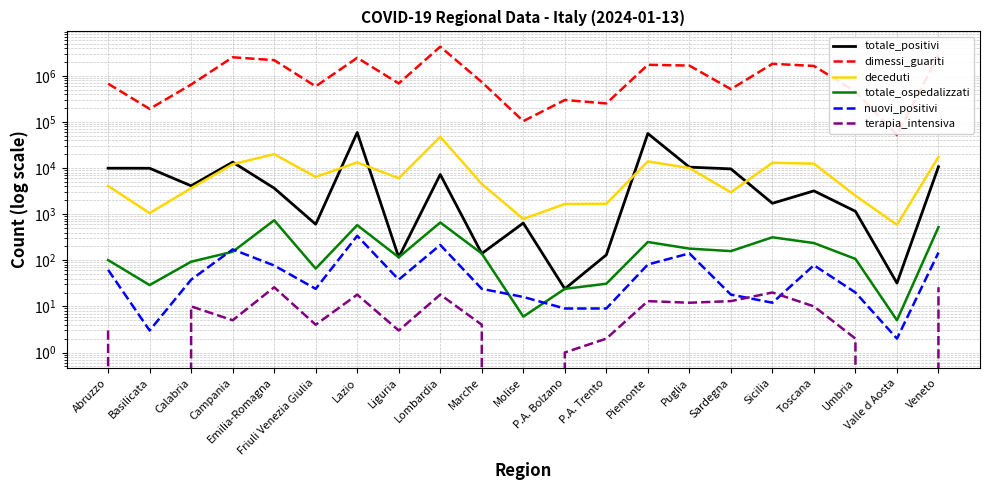

How many lines are shown in the chart?

6